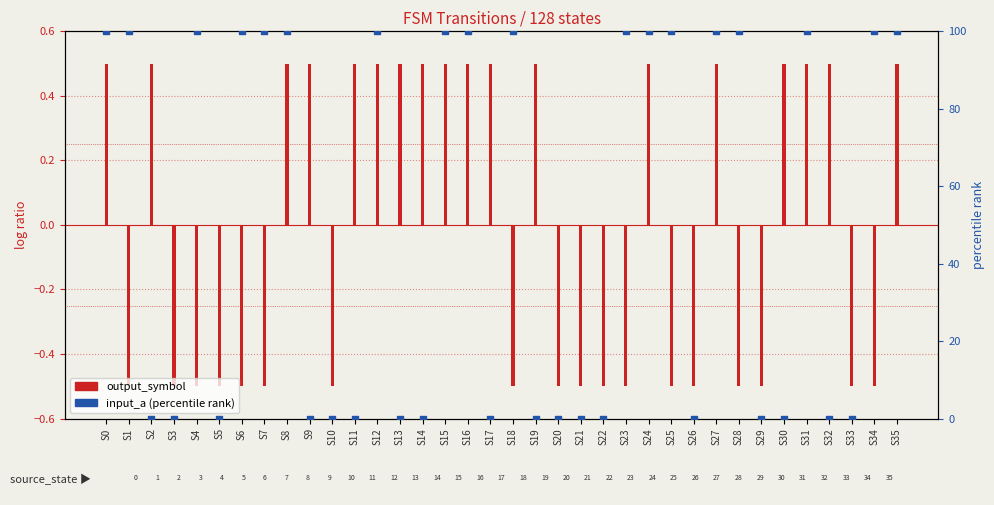

What are all the series names shown in the legend?

output_symbol, input_a (percentile)